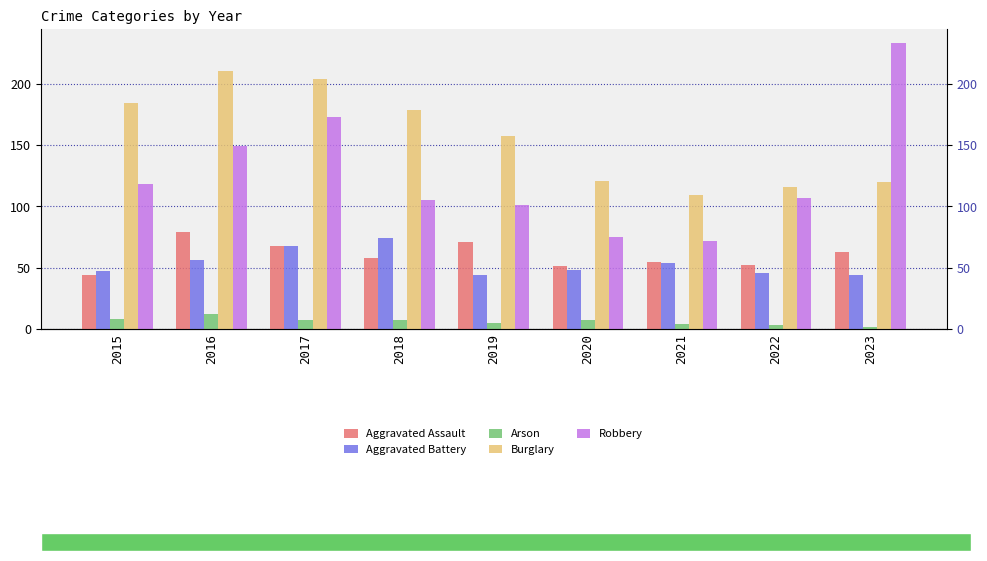

How many data points in Burglary are less than 157?

4